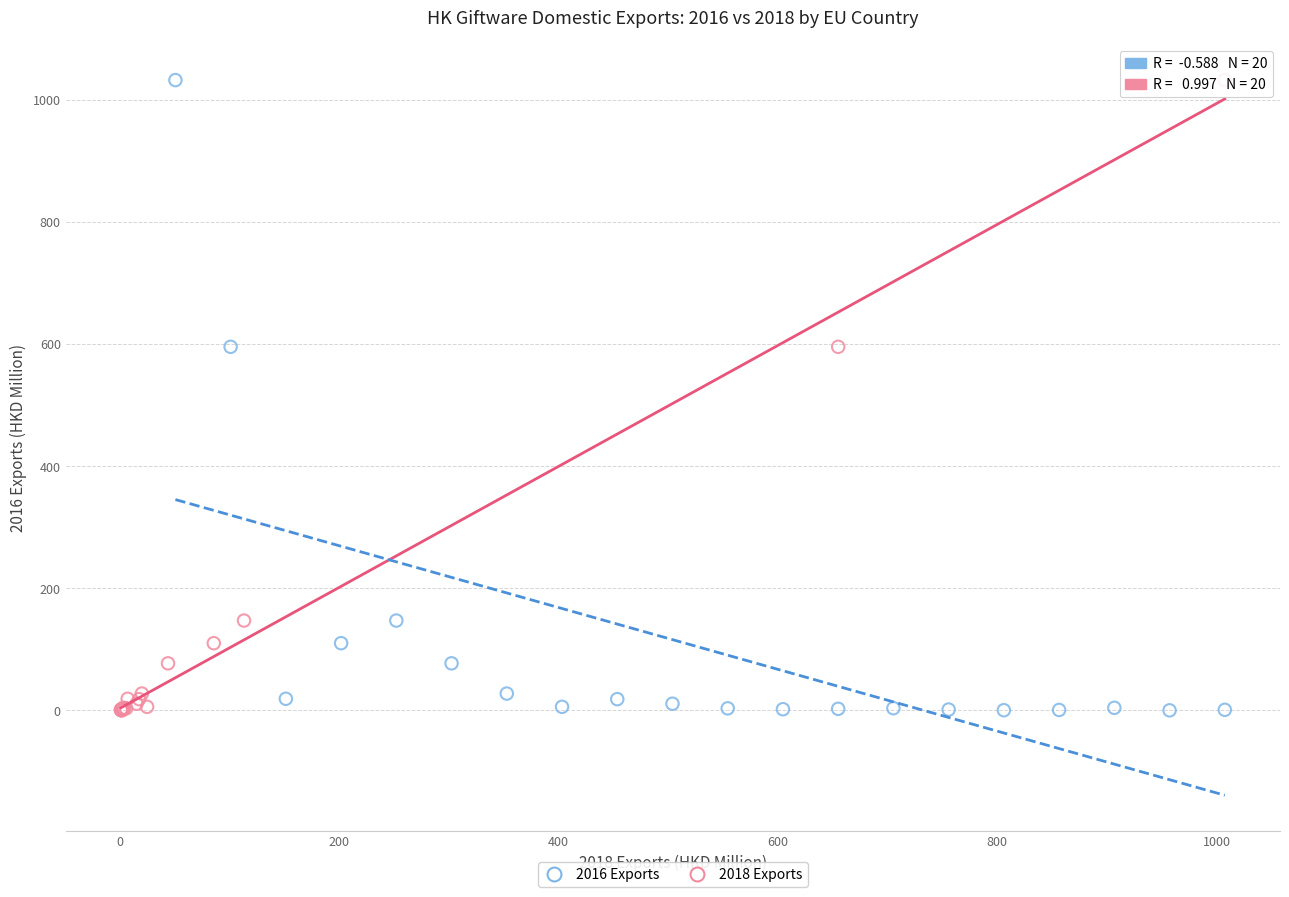

What are all the series names shown in the legend?

2016 Exports, 2018 Exports